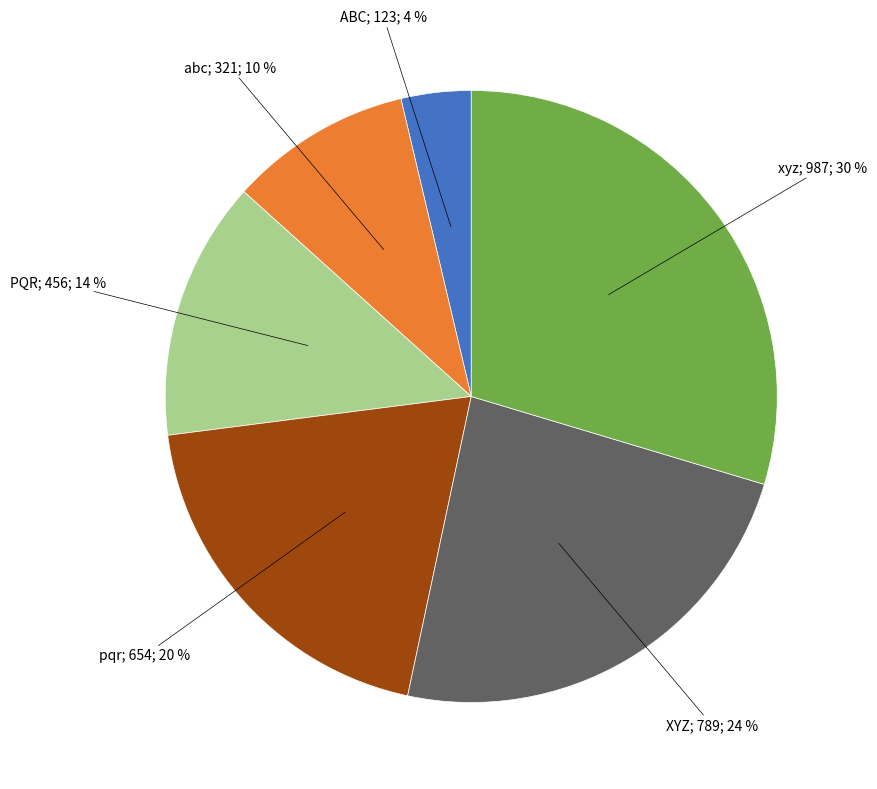

To the nearest percent, what is the average slice percentage?

17%